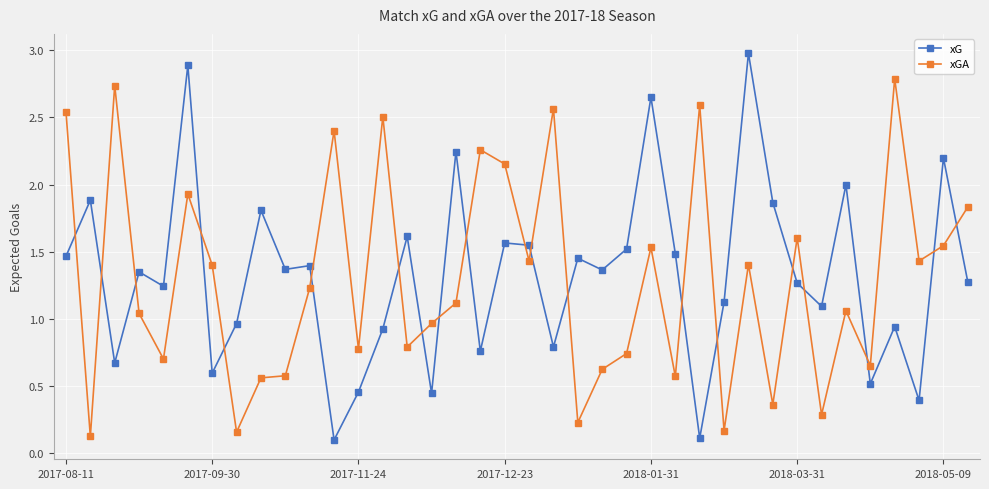

True or false: xG has more than 2 interior local peaks.

True